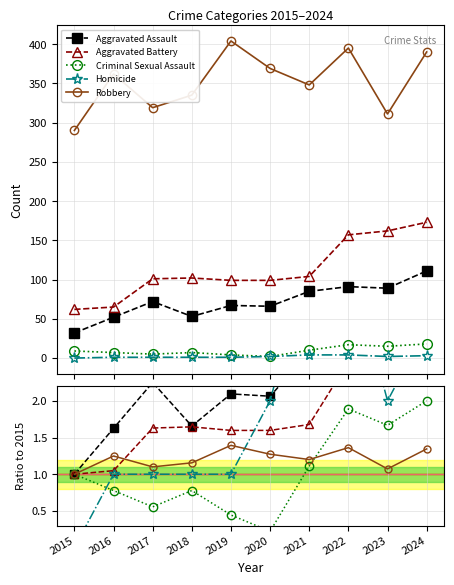

At how many categories does at least one series exceed 3?

3